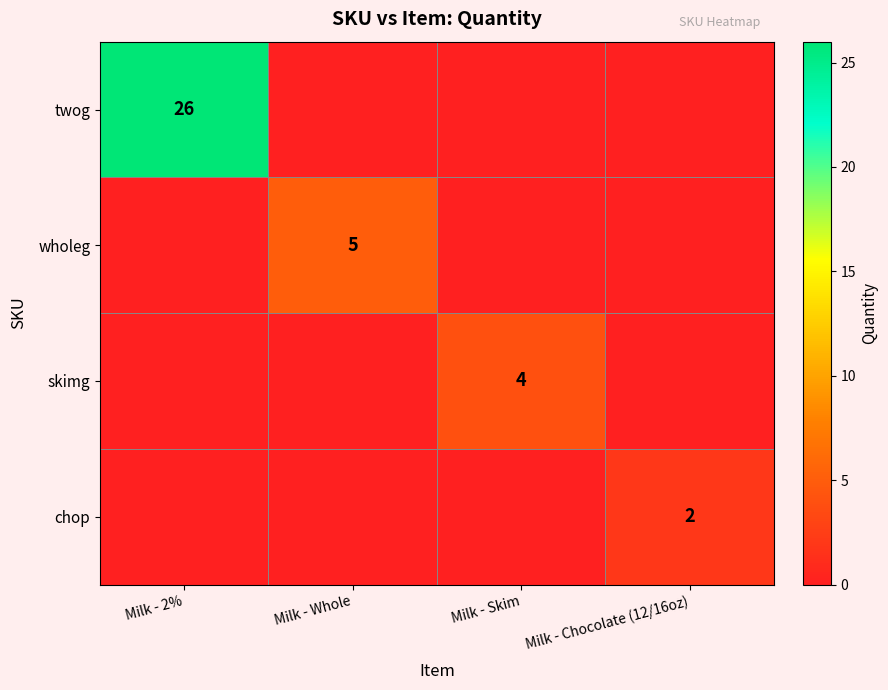

True or false: wholeg has a value of 8 at Milk - Whole.

False